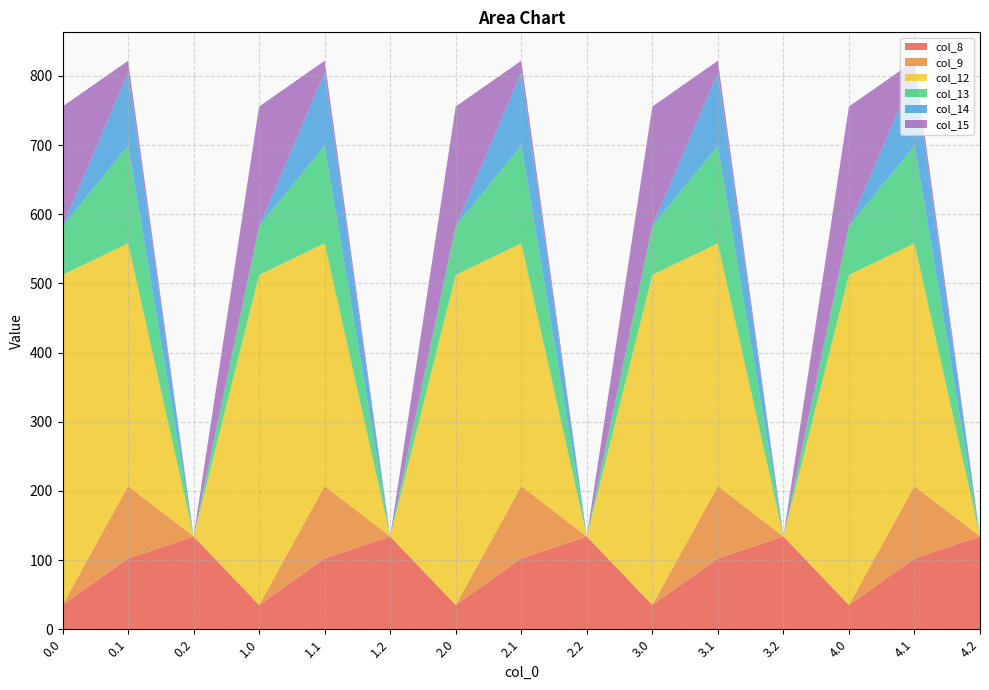

Reading right to left, what are all the values shown in this chart?

col_8: 4.2=134.2	4.1=102.3	4.0=35.0	3.2=134.2	3.1=102.3	3.0=35.0	2.2=134.2	2.1=102.3	2.0=35.0	1.2=134.2	1.1=102.3	1.0=35.0	0.2=134.2	0.1=102.3	0.0=35.0
col_9: 4.2=0.0	4.1=104.8	4.0=0.0	3.2=0.0	3.1=104.8	3.0=0.0	2.2=0.0	2.1=104.8	2.0=0.0	1.2=0.0	1.1=104.8	1.0=0.0	0.2=0.0	0.1=104.8	0.0=0.0
col_12: 4.2=0.0	4.1=350.8	4.0=477.2	3.2=0.0	3.1=350.8	3.0=477.2	2.2=0.0	2.1=350.8	2.0=477.2	1.2=0.0	1.1=350.8	1.0=477.2	0.2=0.0	0.1=350.8	0.0=477.2
col_13: 4.2=0.0	4.1=141.2	4.0=70.2	3.2=0.0	3.1=141.2	3.0=70.2	2.2=0.0	2.1=141.2	2.0=70.2	1.2=0.0	1.1=141.2	1.0=70.2	0.2=0.0	0.1=141.2	0.0=70.2
col_14: 4.2=0.0	4.1=105.5	4.0=0.3	3.2=0.0	3.1=105.5	3.0=0.3	2.2=0.0	2.1=105.5	2.0=0.3	1.2=0.0	1.1=105.5	1.0=0.3	0.2=0.0	0.1=105.5	0.0=0.3
col_15: 4.2=0.0	4.1=17.3	4.0=172.8	3.2=0.0	3.1=17.3	3.0=172.8	2.2=0.0	2.1=17.3	2.0=172.8	1.2=0.0	1.1=17.3	1.0=172.8	0.2=0.0	0.1=17.3	0.0=172.8